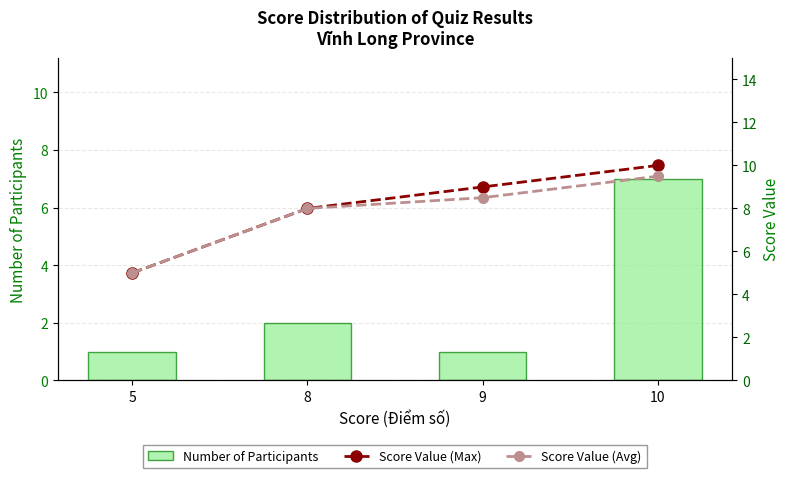

What is the difference between the Score Value (Max) values at 5 and 10?

5.0